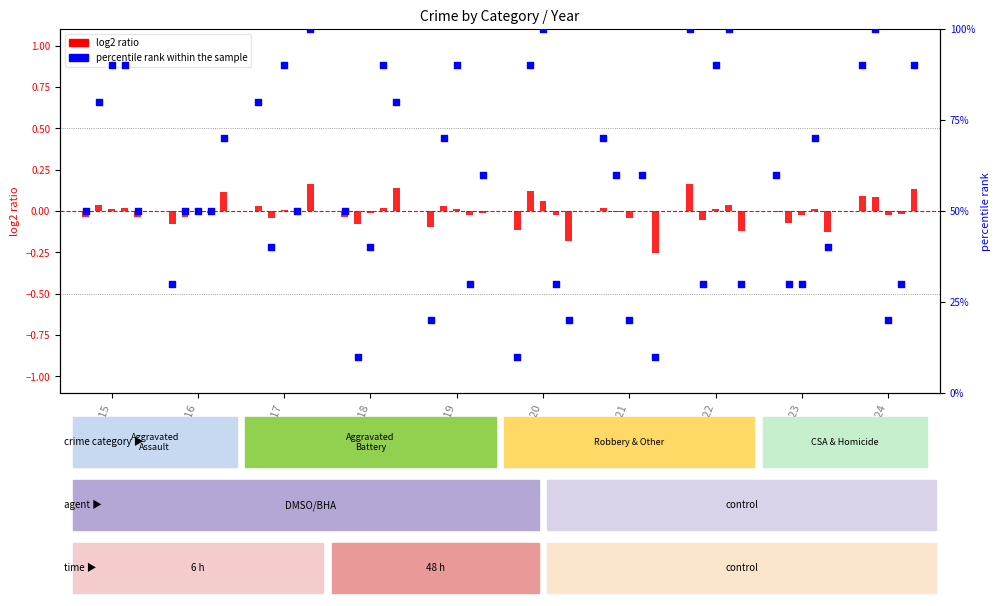

What is the change in value from 2016 to 2018?

+0.2